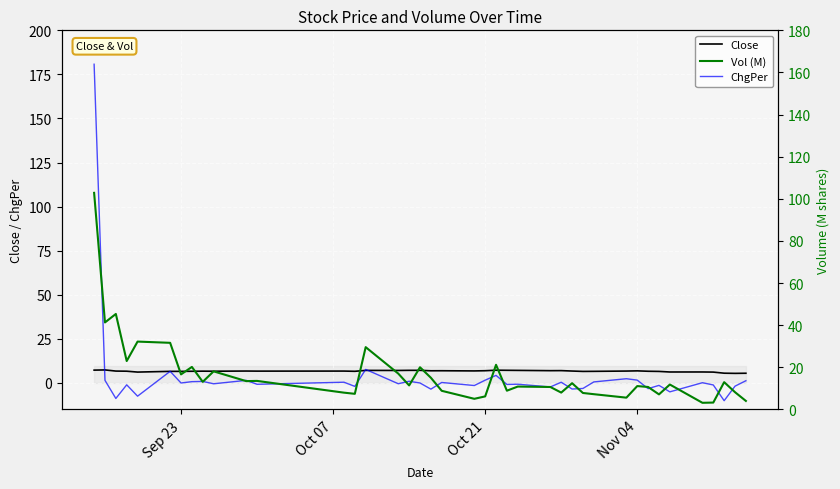

What is the highest value of the Close series?

7.4